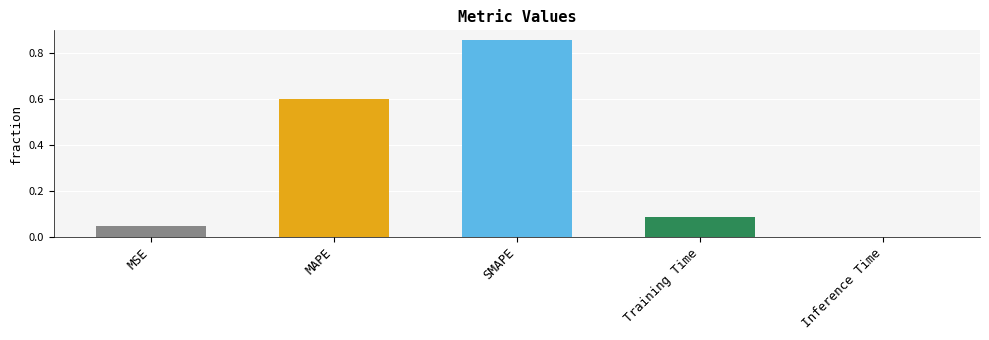

The value at SMAPE is 1.1. True or false?

False